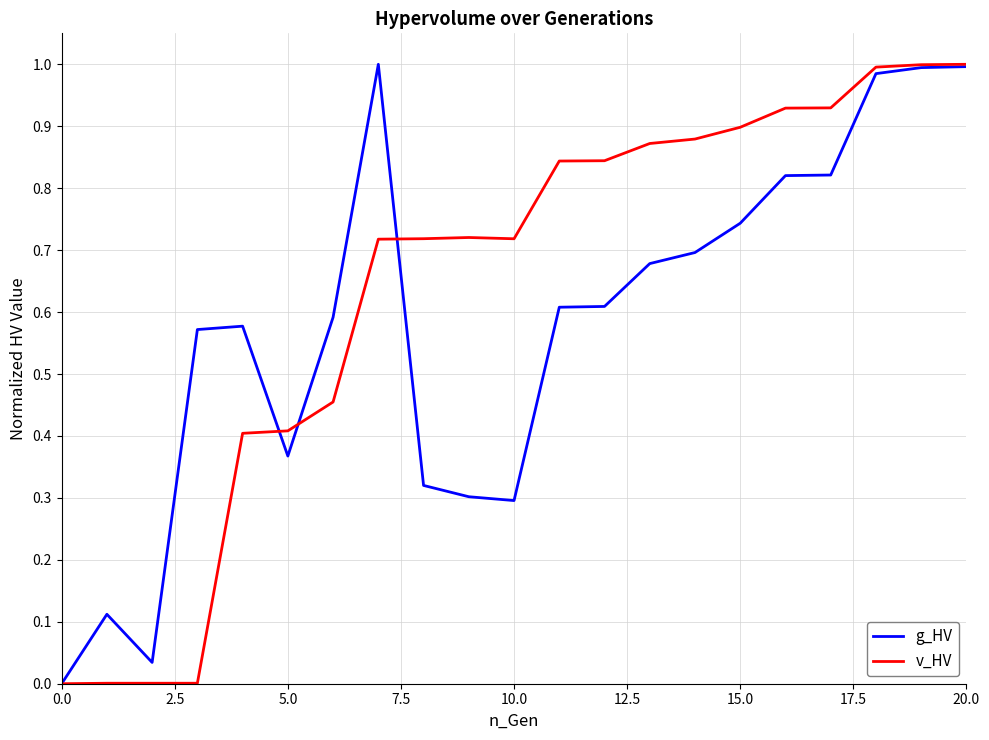

List the series in order of their overall mean, lowest first.

g_HV, v_HV